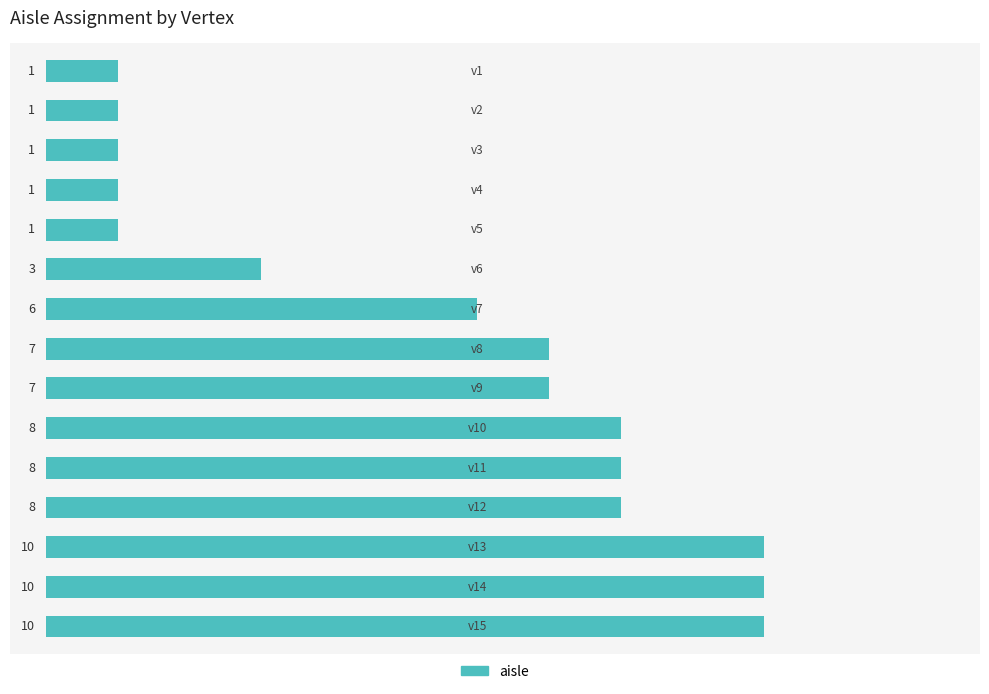

What is the value of the 13th bar from the top?

10